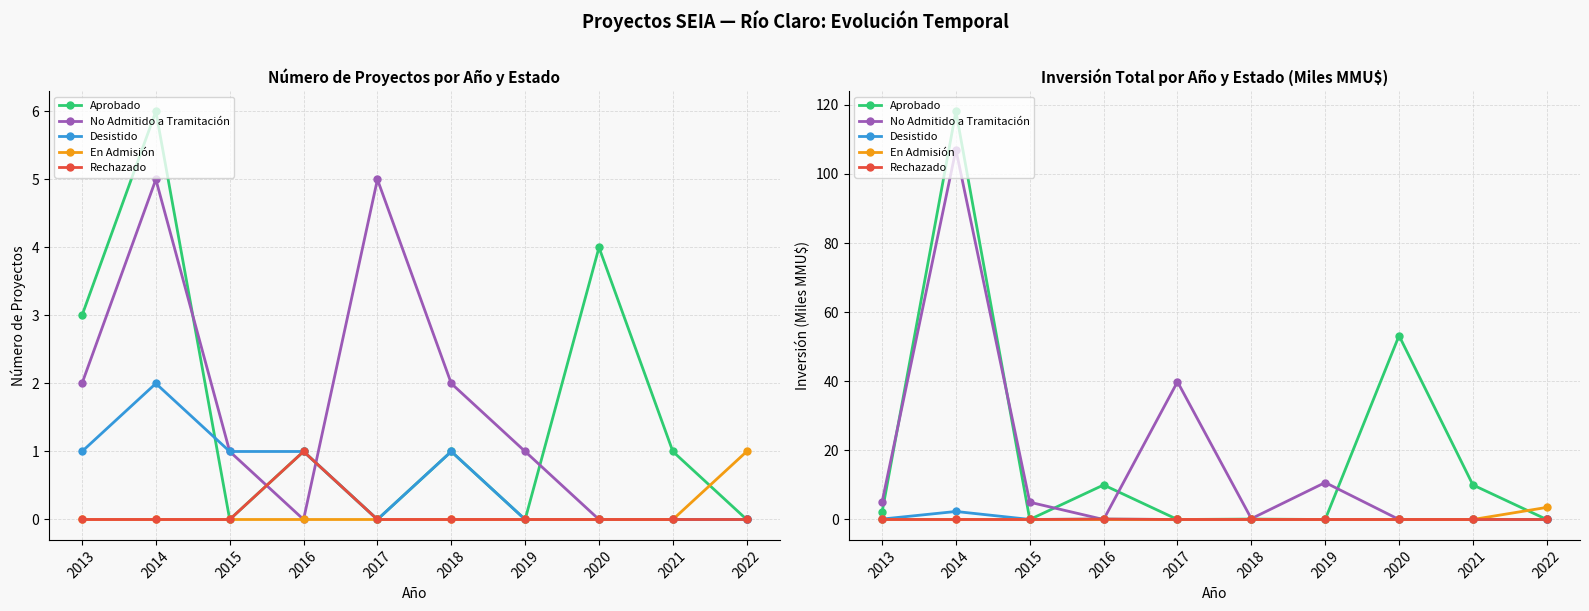

Between which two adjacent categories do Aprobado and En Admisión first intersect?

2021 and 2022